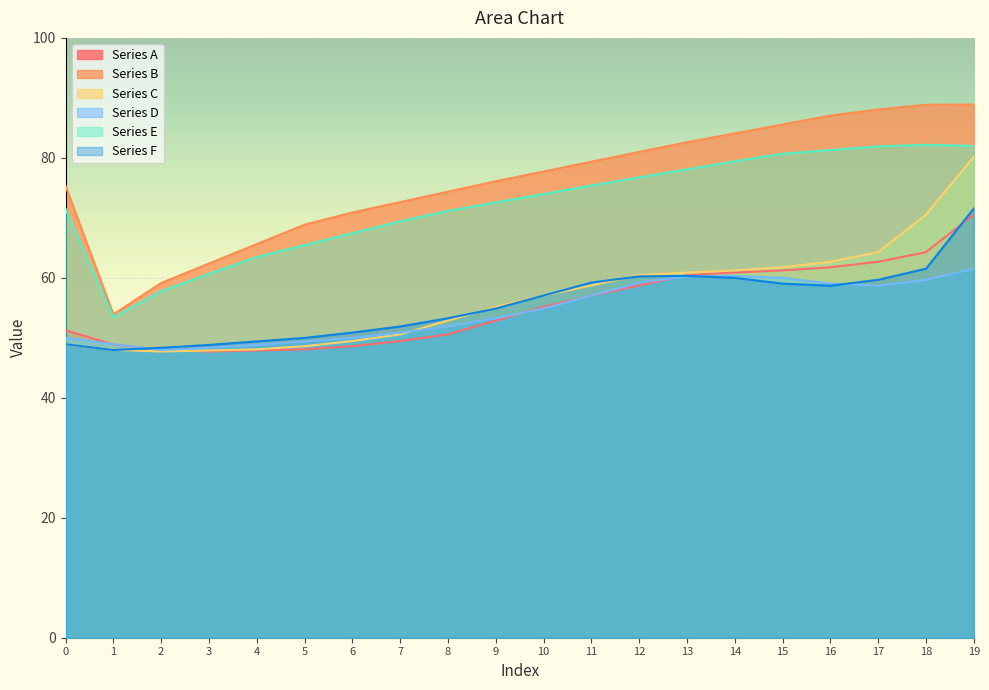

What is the spread (max minus min) of values at 2?

11.4